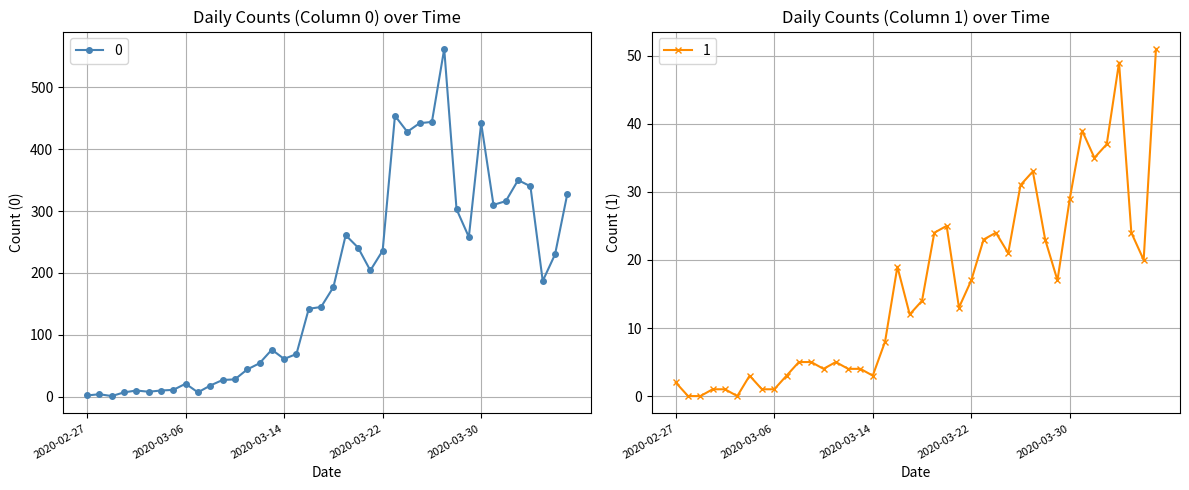

What is the approximate value of 1 at 2020-04-05?

20